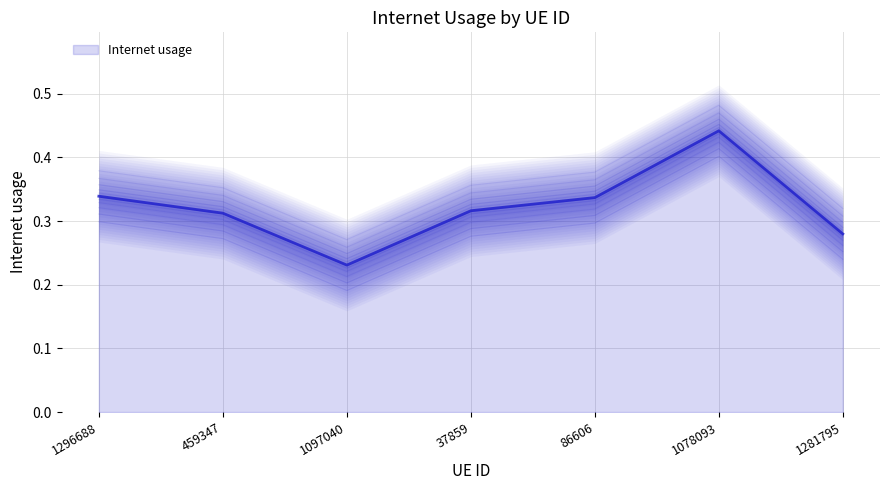

List the labels in order of value, largest first.

1078093, 1296688, 86606, 37859, 459347, 1281795, 1097040